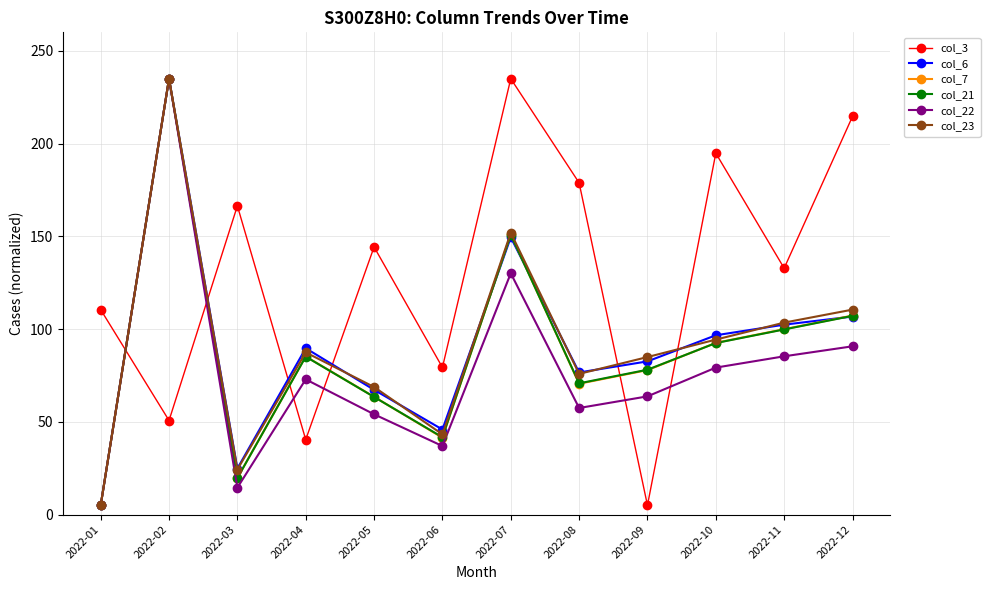

How many data points in col_22 are above 72?

6